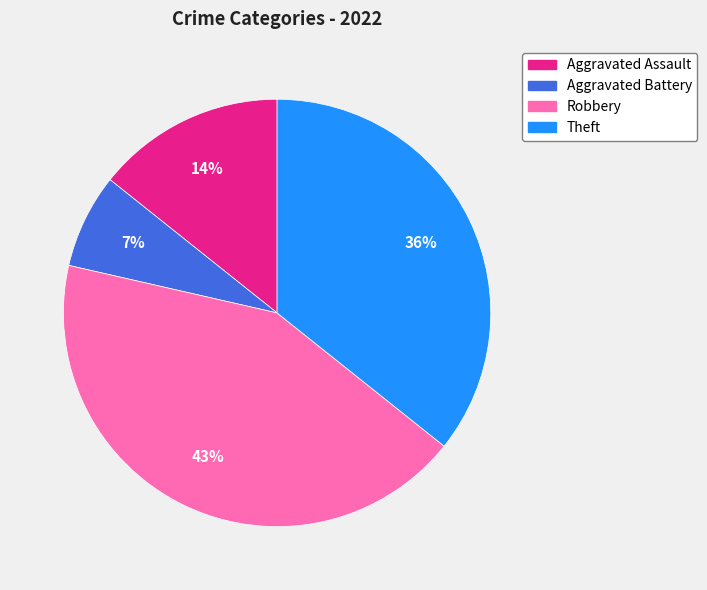

How many slices are in this pie chart?

4